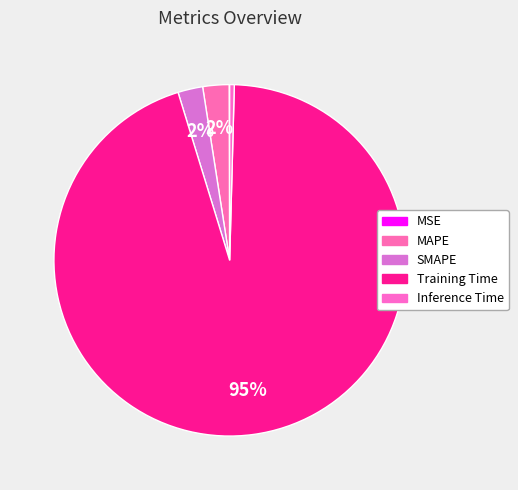

To the nearest percent, what portion does MAPE represent?

2%